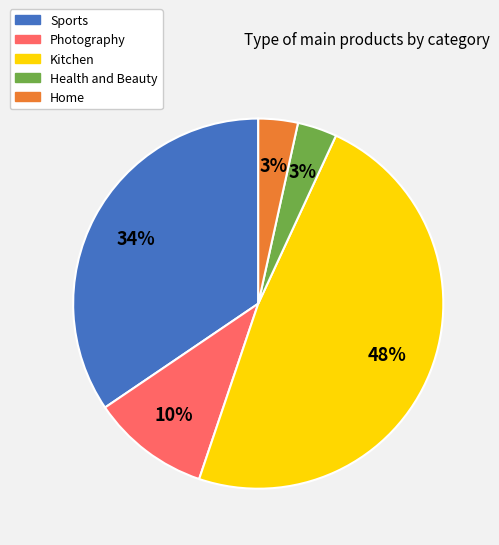

Which category has the biggest portion of the pie?

Kitchen